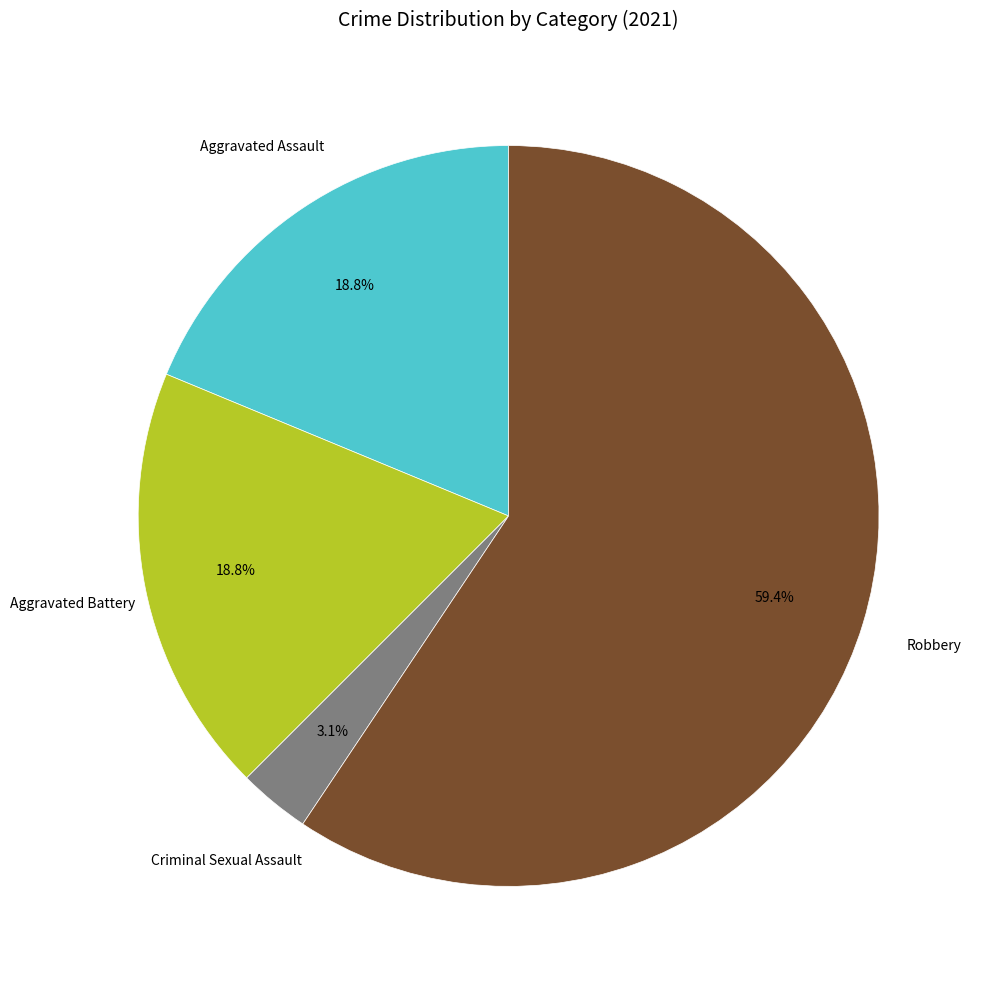

Is there a majority slice in this chart?

Yes